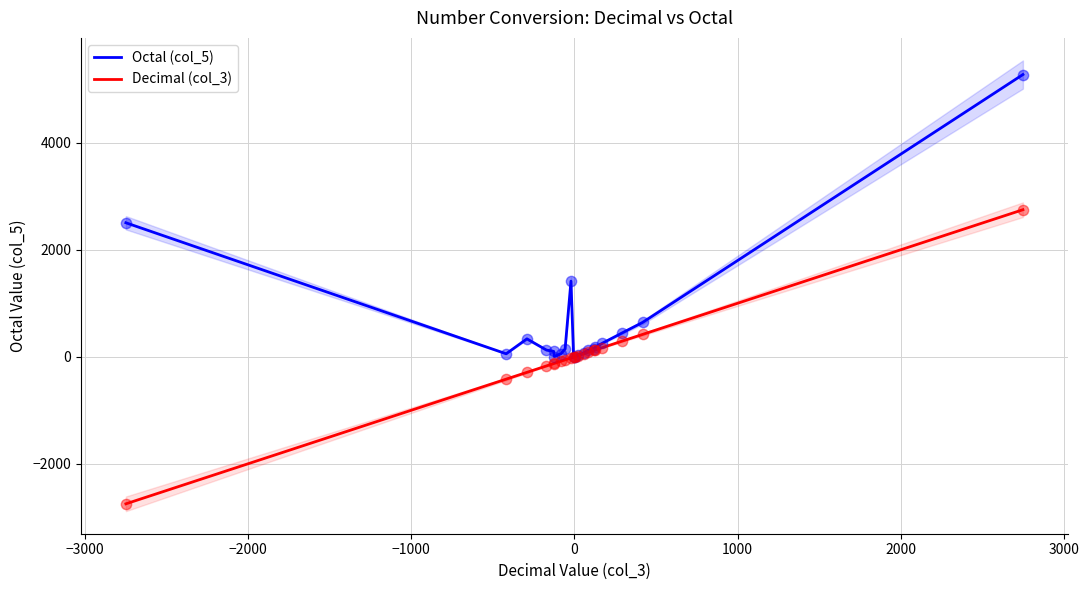

Which series has the largest Y range (max minus min)?

Decimal (col_3)